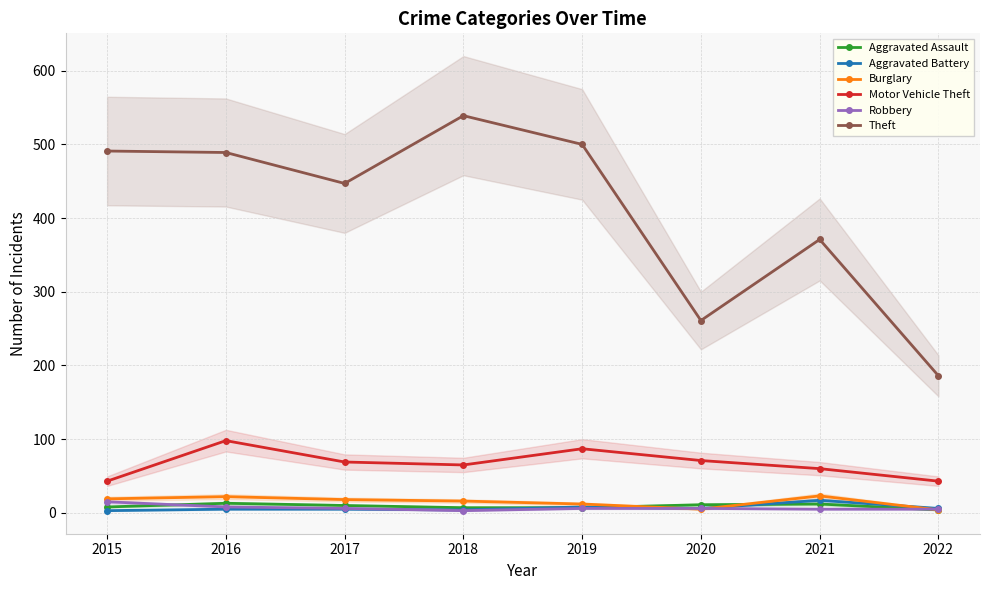

The value of Aggravated Assault at 2019 is 2. True or false?

False